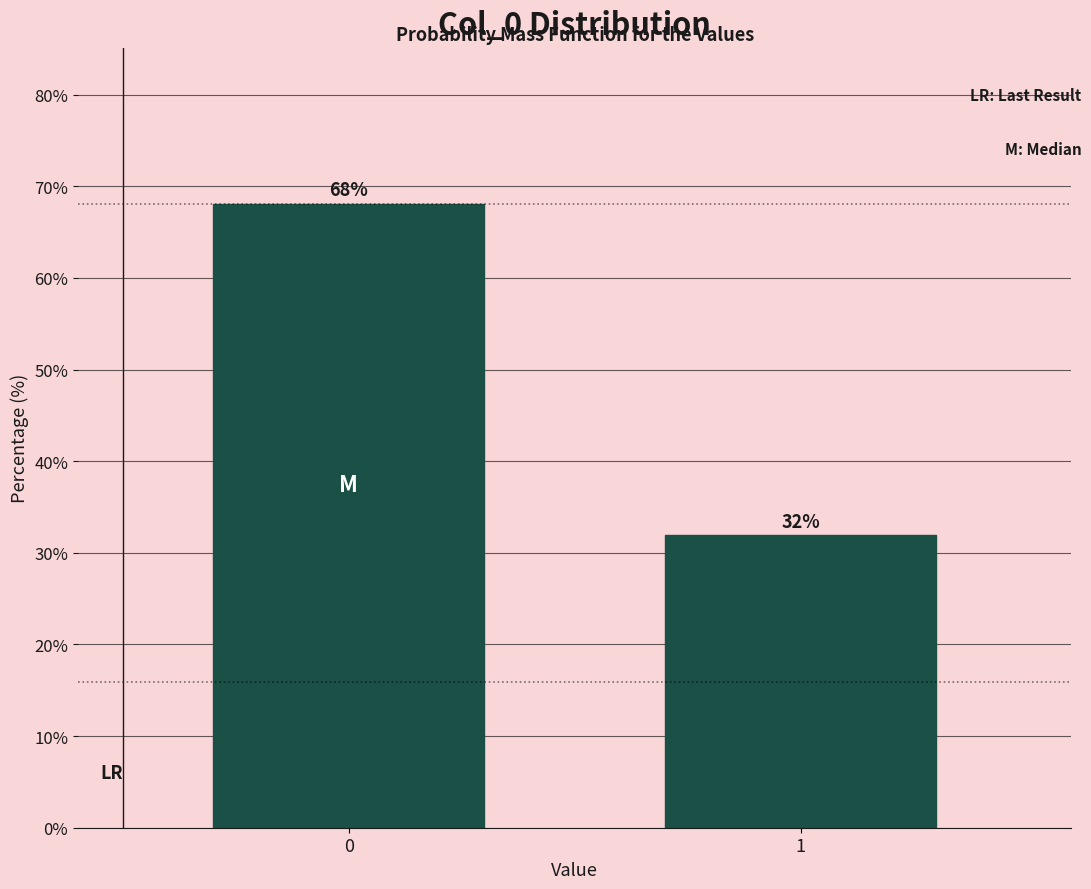

What is the average value?

50.0